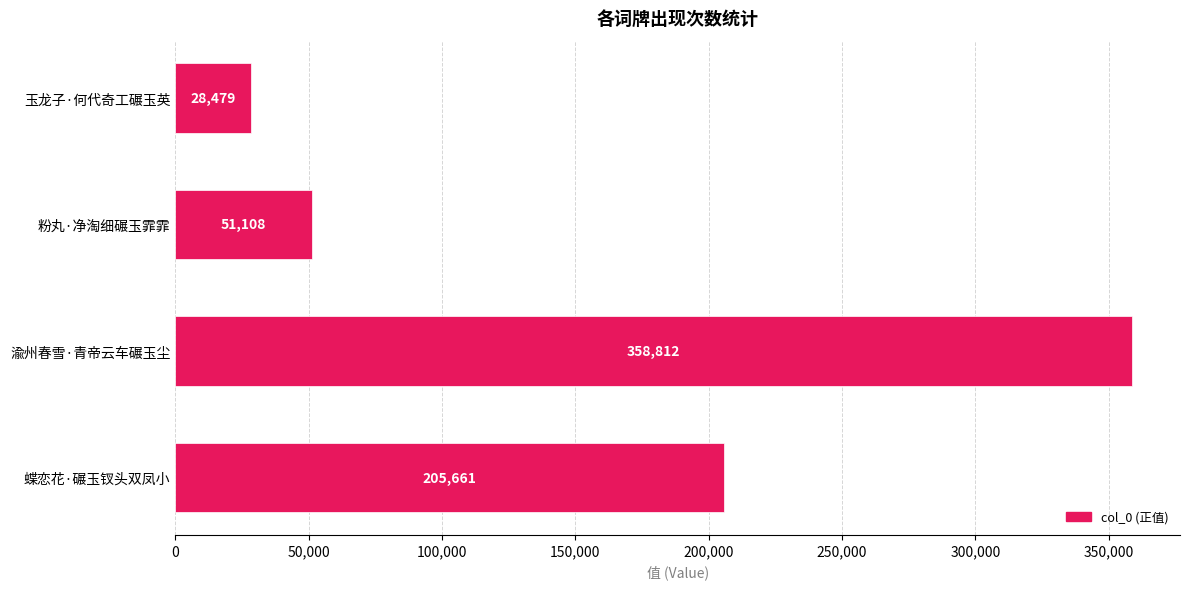

What is the ratio of the value at 玉龙子·何代奇工碾玉英 to the value at 粉丸·净淘细碾玉霏霏?

0.6